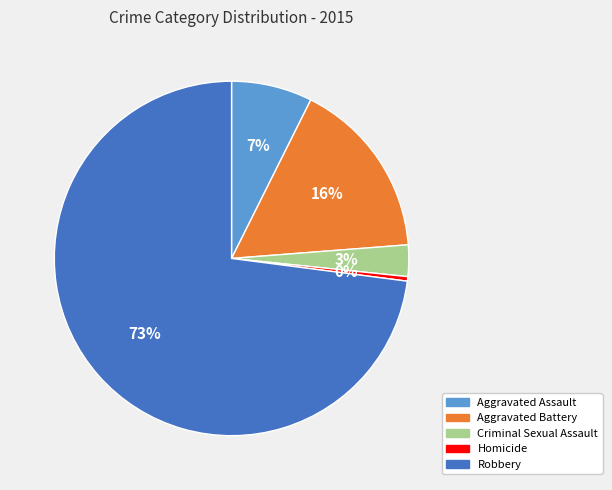

What is the ratio of the value at Aggravated Assault to the value at Homicide?

18.0